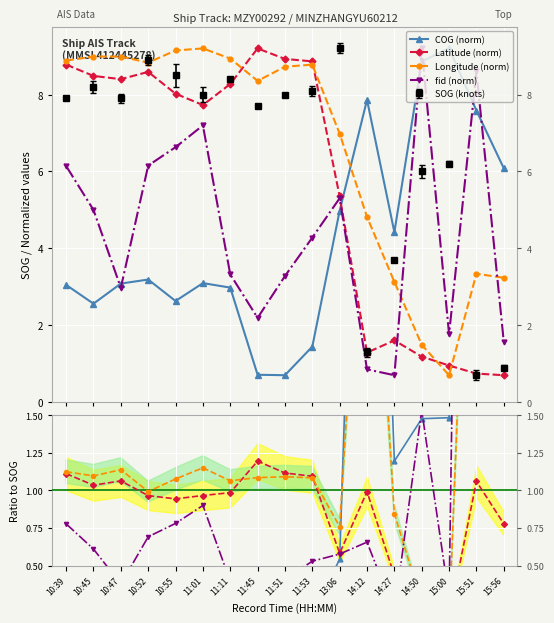

Reading left to right, what are all the values shown in this chart?

SOG: 7.9	8.2	7.9	8.9	8.5	8.0	8.4	7.7	8.0	8.1	9.2	1.3	3.7	6.0	6.2	0.7	0.9
COG_norm: 3.0	2.6	3.1	3.2	2.6	3.1	3.0	0.7	0.7	1.4	5.0	7.9	4.4	8.9	9.2	7.6	6.1
Latitude: 8.8	8.5	8.4	8.6	8.0	7.7	8.3	9.2	8.9	8.9	5.3	1.3	1.6	1.2	1.0	0.7	0.7
Longitude: 8.9	9.0	9.0	8.8	9.1	9.2	8.9	8.4	8.7	8.8	7.0	4.8	3.1	1.5	0.7	3.3	3.2
fid_norm: 6.1	5.0	3.0	6.2	6.6	7.2	3.3	2.2	3.3	4.3	5.3	0.9	0.7	9.2	1.8	8.6	1.6